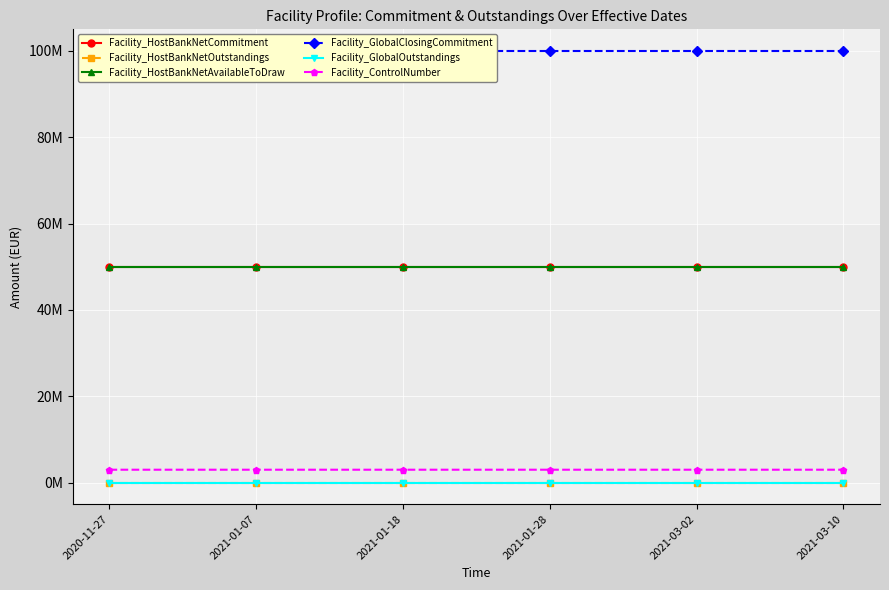

What is the label of the 1st point from the left?

2020-11-27